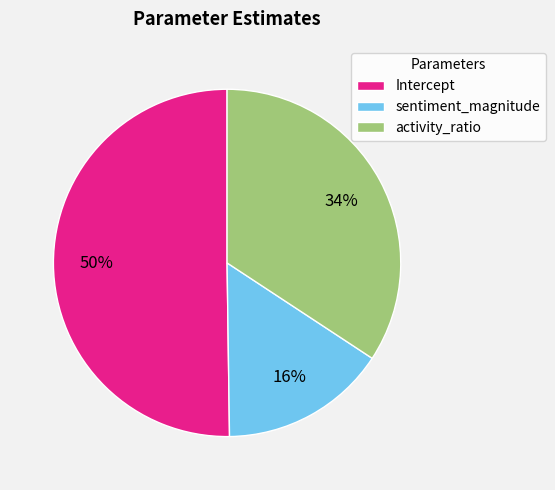

Do Intercept and activity_ratio together represent more than half of the pie?

Yes